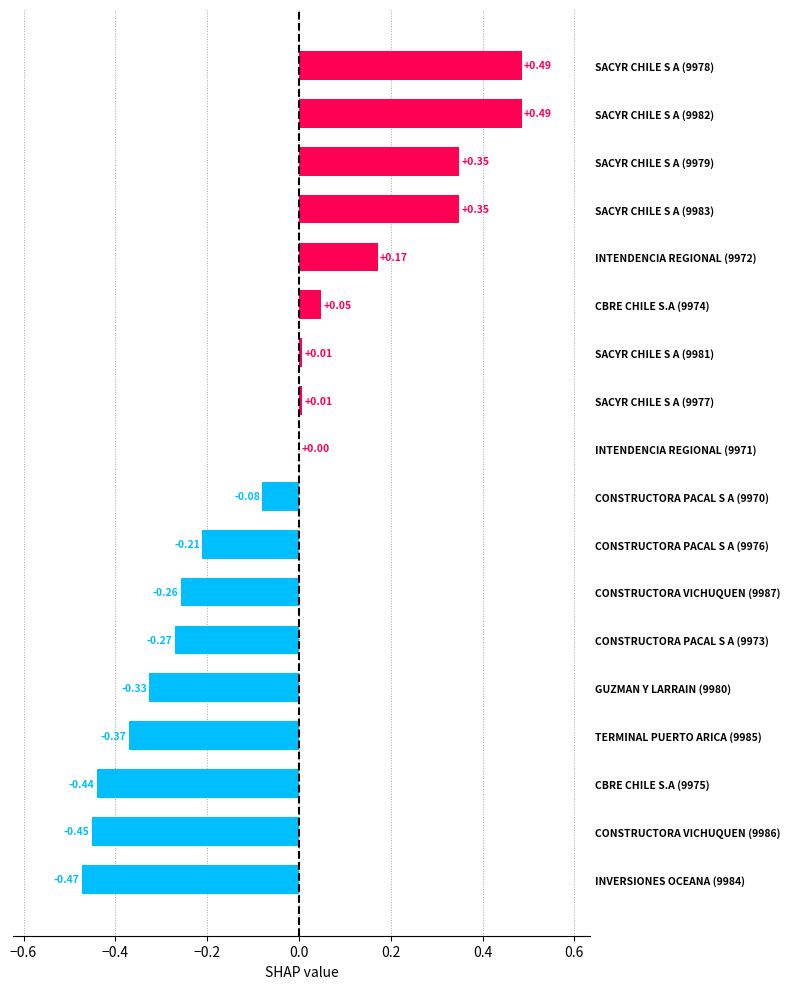

What is the sum of the values at SACYR CHILE S A (9978) and INTENDENCIA REGIONAL (9972)?

0.7